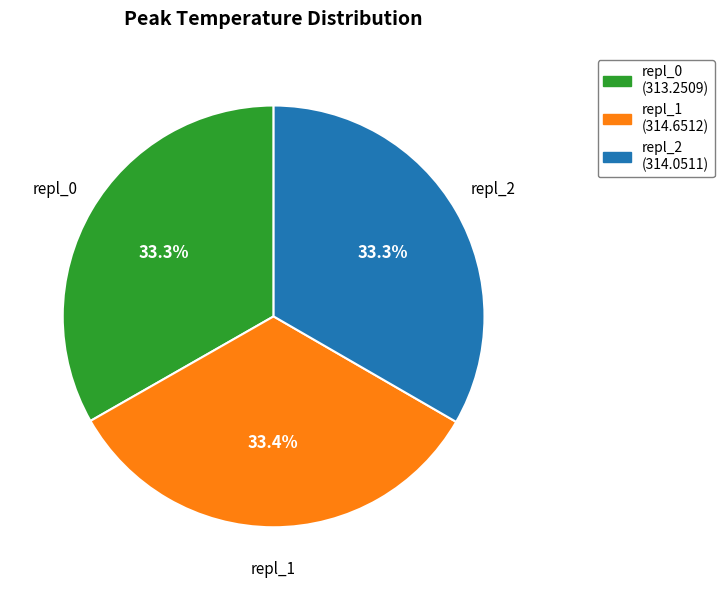

Is it true that repl_1 is 33% of the pie?

True